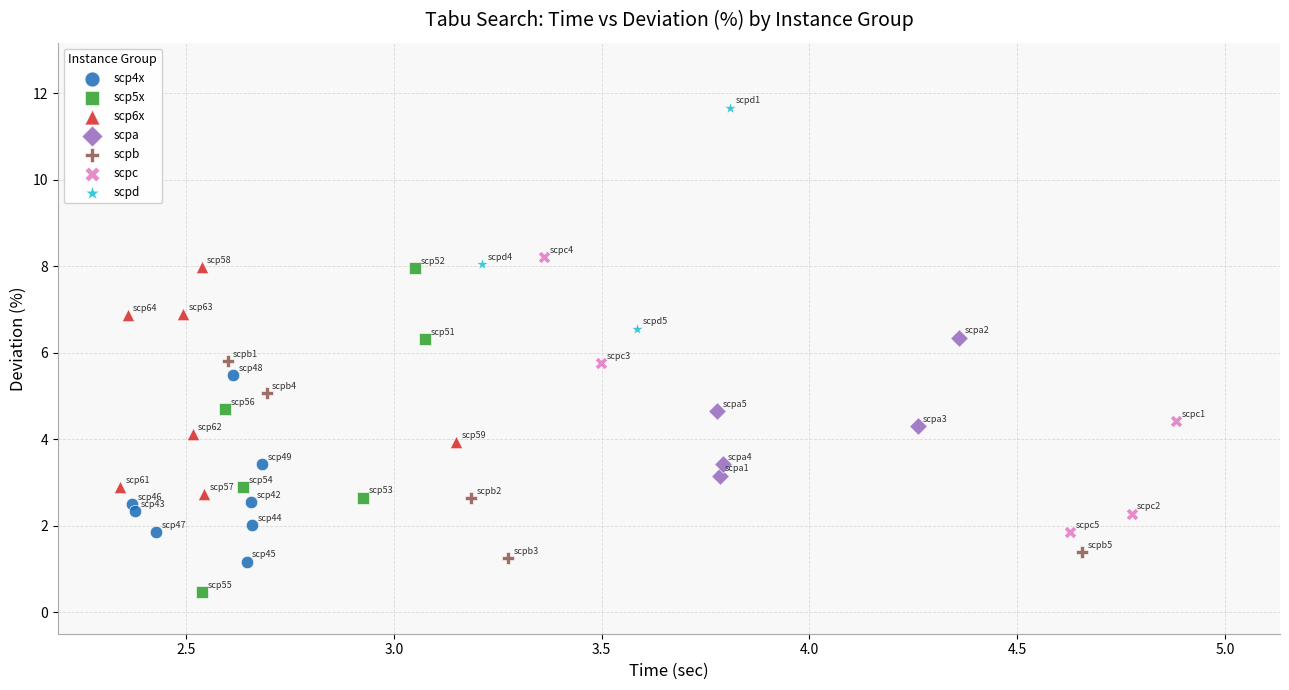

Which series contains the highest Y value?

scpd